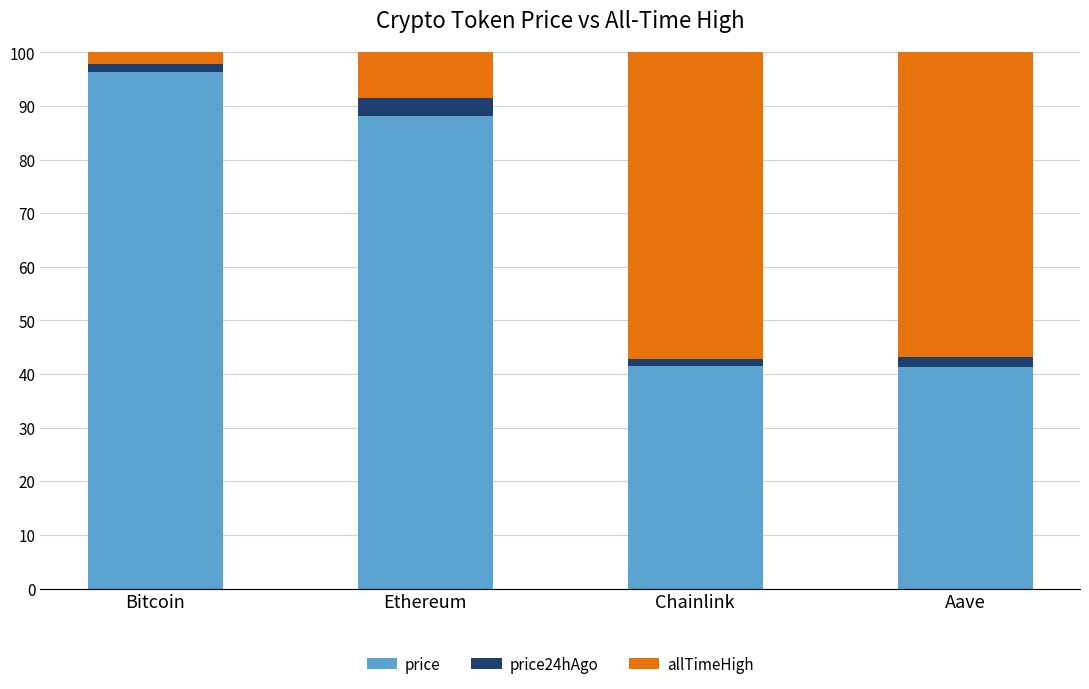

How many values in the price series are below 88?

2